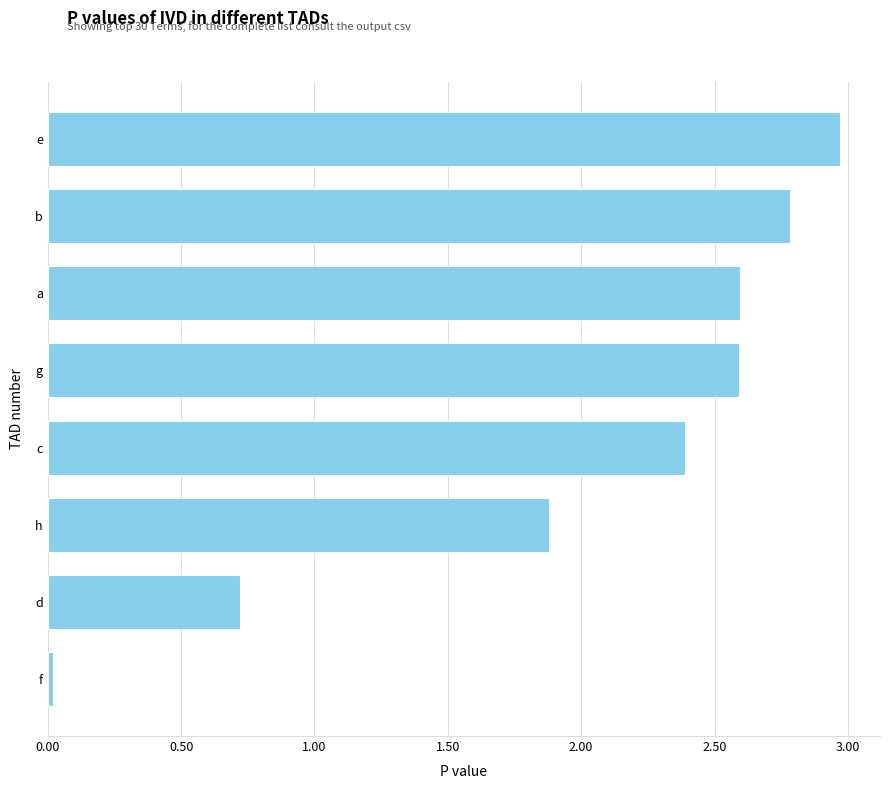

How many bars are there in total?

8